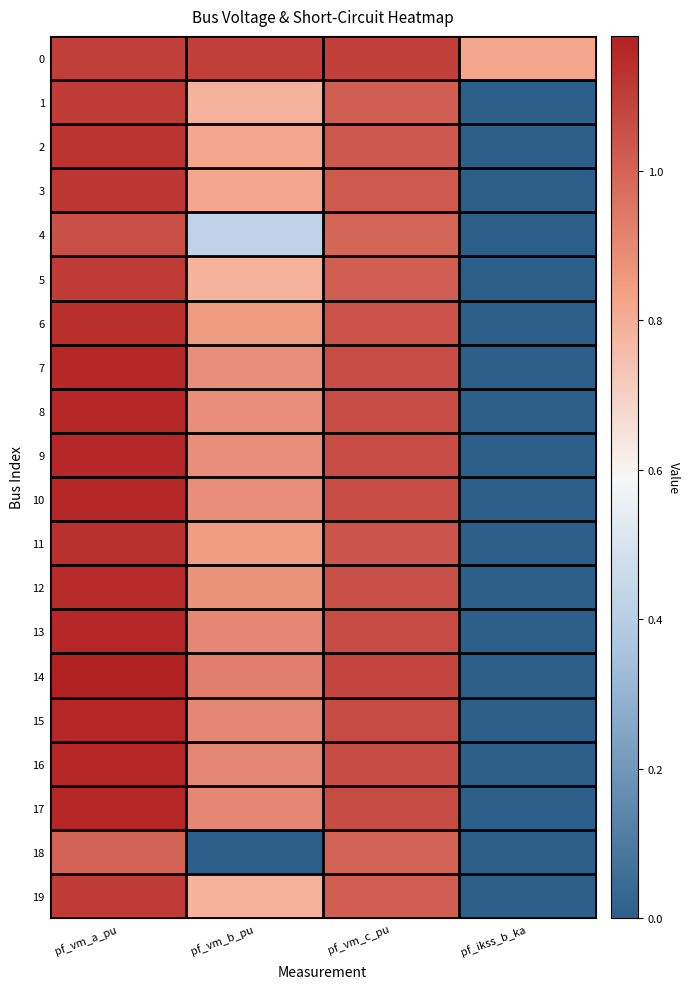

Which label corresponds to the largest value in the chart?

pf_vm_a_pu